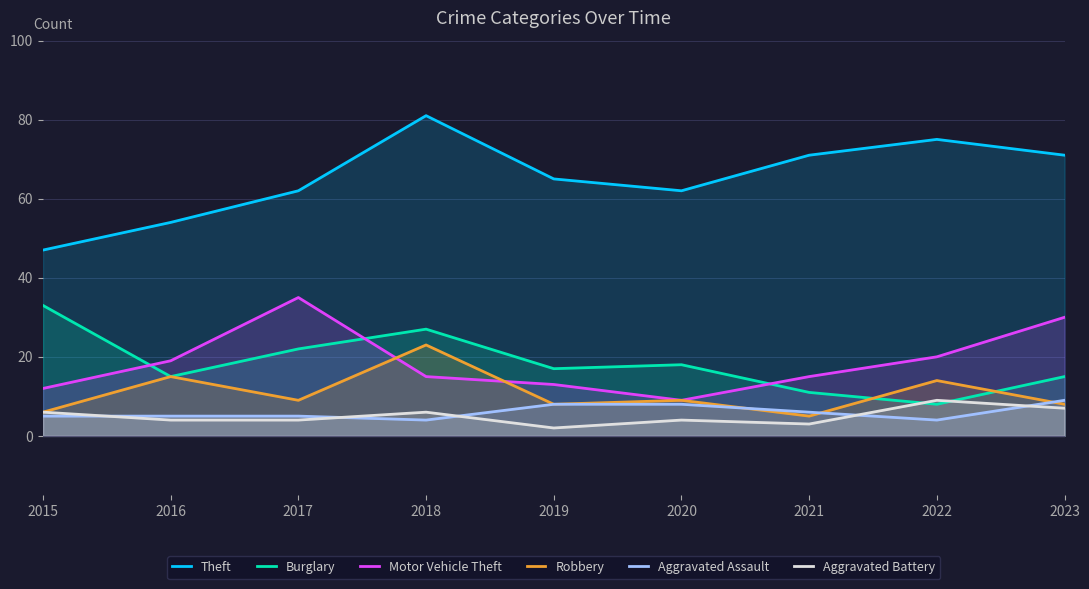

What is the difference between the highest and lowest values at 2015?

42